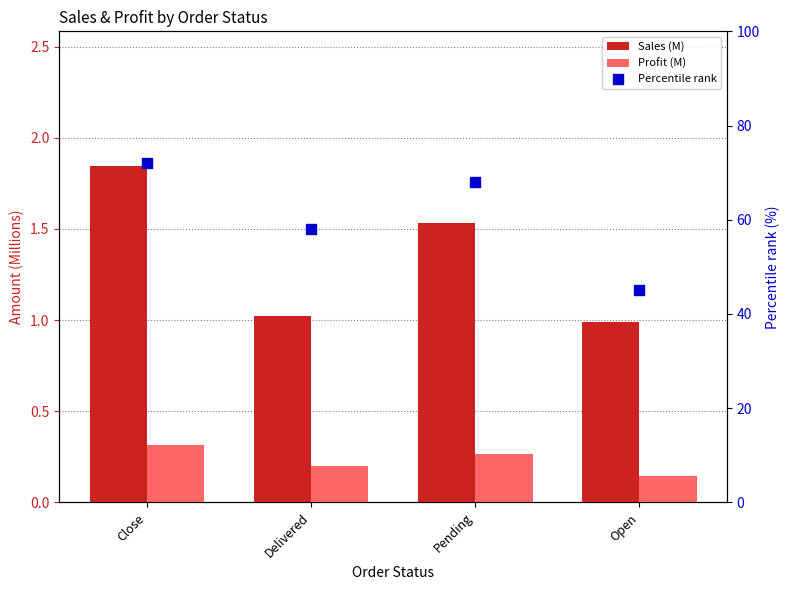

What is the total value across all series at Delivered?

59.2